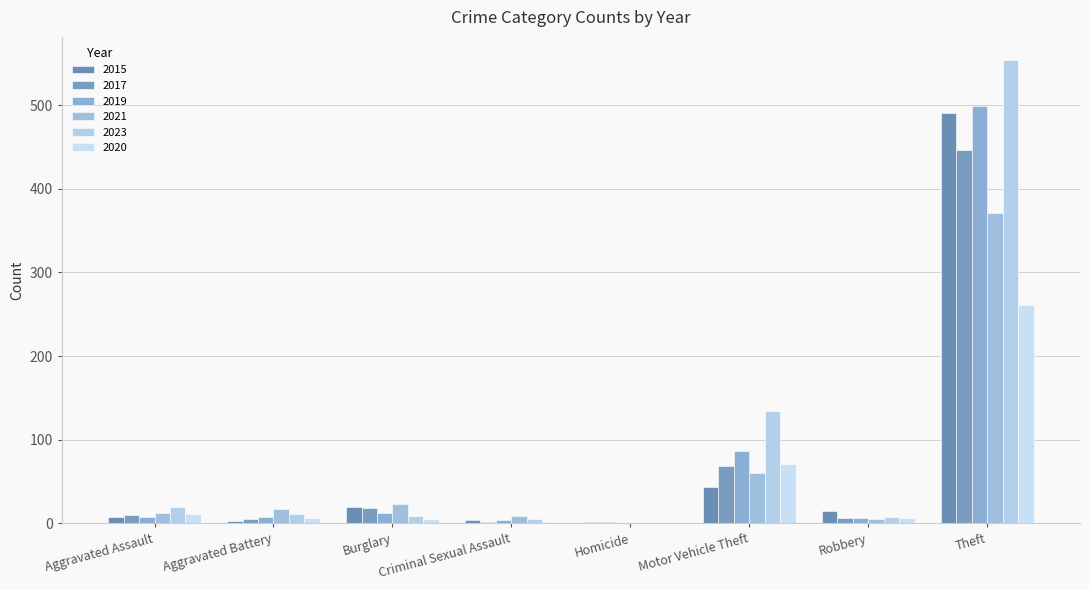

Where does the 2023 series first go above 11?

Aggravated Assault